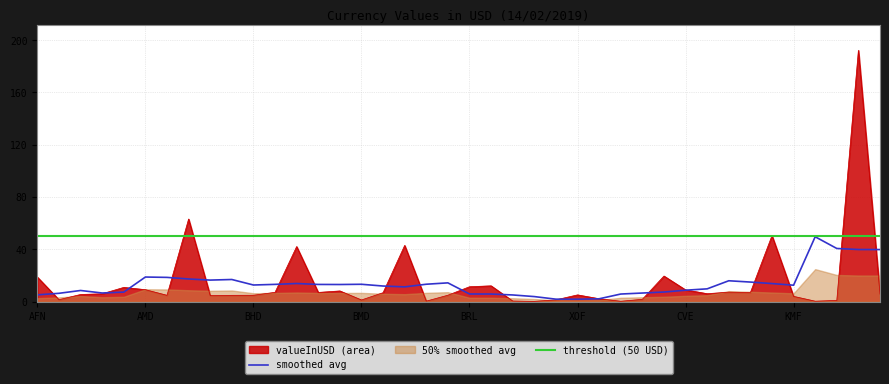

Reading left to right, transcribe all the data shown in this chart.

AFN=18.7	ALL=1.4	DZD=5.4	AOA=5.9	ARS=10.8	AMD=9.0	AWG=4.7	AUD=63.1	AZN=4.6	BSD=4.7	BHD=4.8	BDT=7.0	BBD=42.1	BYR=6.9	BZD=8.1	BMD=1.2	BTN=6.8	BOB=42.9	BAM=0.3	BWP=4.8	BRL=11.3	GBP=12.0	BND=0.4	BGN=0.1	BIF=1.3	XOF=5.1	XAF=2.1	XPF=0.2	KHR=1.7	CAD=19.5	CVE=8.9	KYD=6.0	CLP=7.2	CNY=6.9	COP=50.5	KMF=3.9	CDF=0.2	CRC=0.9	HRK=192.3	CUC=5.7